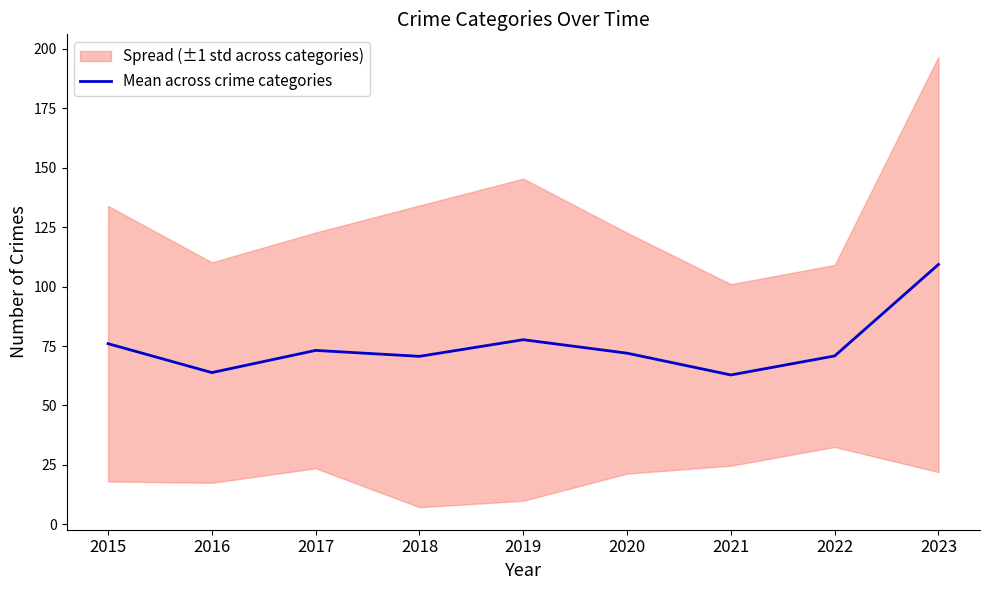

Is it true that Mean across crime categories equals 70.7 at 2018?

True